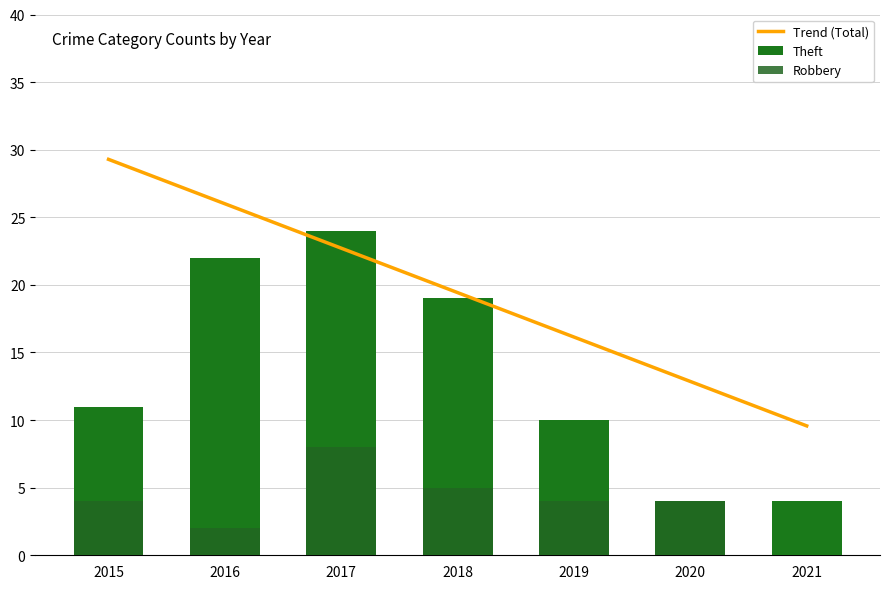

At which label is Theft closest to 14?

2015